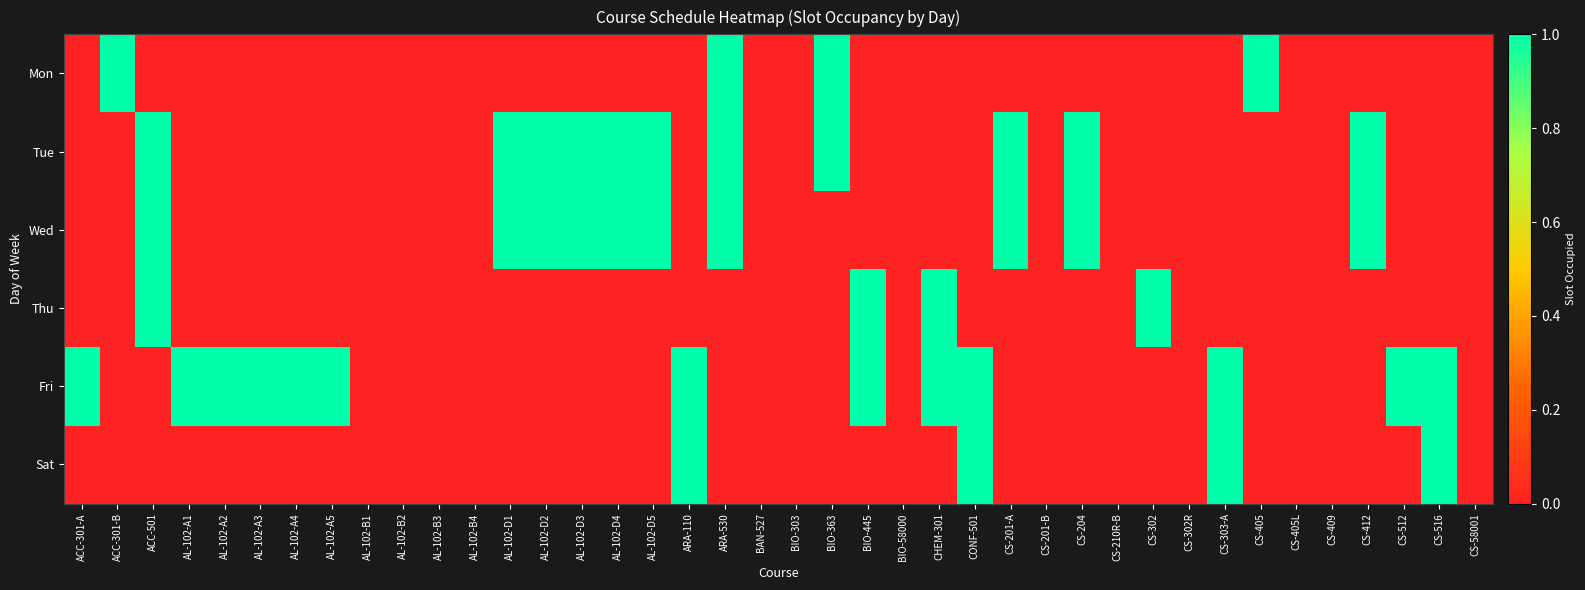

Reading right to left, list all the values displayed in this chart.

Mon: CS-58001=0	CS-516=0	CS-512=0	CS-412=0	CS-409=0	CS-405L=0	CS-405=1	CS-303-A=0	CS-302R=0	CS-302=0	CS-210R-B=0	CS-204=0	CS-201-B=0	CS-201-A=0	CONF-501=0	CHEM-301=0	BIO-58000=0	BIO-445=0	BIO-363=1	BIO-303=0	BAN-527=0	ARA-530=1	ARA-110=0	AL-102-D5=0	AL-102-D4=0	AL-102-D3=0	AL-102-D2=0	AL-102-D1=0	AL-102-B4=0	AL-102-B3=0	AL-102-B2=0	AL-102-B1=0	AL-102-A5=0	AL-102-A4=0	AL-102-A3=0	AL-102-A2=0	AL-102-A1=0	ACC-501=0	ACC-301-B=1	ACC-301-A=0
Tue: CS-58001=0	CS-516=0	CS-512=0	CS-412=1	CS-409=0	CS-405L=0	CS-405=0	CS-303-A=0	CS-302R=0	CS-302=0	CS-210R-B=0	CS-204=1	CS-201-B=0	CS-201-A=1	CONF-501=0	CHEM-301=0	BIO-58000=0	BIO-445=0	BIO-363=1	BIO-303=0	BAN-527=0	ARA-530=1	ARA-110=0	AL-102-D5=1	AL-102-D4=1	AL-102-D3=1	AL-102-D2=1	AL-102-D1=1	AL-102-B4=0	AL-102-B3=0	AL-102-B2=0	AL-102-B1=0	AL-102-A5=0	AL-102-A4=0	AL-102-A3=0	AL-102-A2=0	AL-102-A1=0	ACC-501=1	ACC-301-B=0	ACC-301-A=0
Wed: CS-58001=0	CS-516=0	CS-512=0	CS-412=1	CS-409=0	CS-405L=0	CS-405=0	CS-303-A=0	CS-302R=0	CS-302=0	CS-210R-B=0	CS-204=1	CS-201-B=0	CS-201-A=1	CONF-501=0	CHEM-301=0	BIO-58000=0	BIO-445=0	BIO-363=0	BIO-303=0	BAN-527=0	ARA-530=1	ARA-110=0	AL-102-D5=1	AL-102-D4=1	AL-102-D3=1	AL-102-D2=1	AL-102-D1=1	AL-102-B4=0	AL-102-B3=0	AL-102-B2=0	AL-102-B1=0	AL-102-A5=0	AL-102-A4=0	AL-102-A3=0	AL-102-A2=0	AL-102-A1=0	ACC-501=1	ACC-301-B=0	ACC-301-A=0
Thu: CS-58001=0	CS-516=0	CS-512=0	CS-412=0	CS-409=0	CS-405L=0	CS-405=0	CS-303-A=0	CS-302R=0	CS-302=1	CS-210R-B=0	CS-204=0	CS-201-B=0	CS-201-A=0	CONF-501=0	CHEM-301=1	BIO-58000=0	BIO-445=1	BIO-363=0	BIO-303=0	BAN-527=0	ARA-530=0	ARA-110=0	AL-102-D5=0	AL-102-D4=0	AL-102-D3=0	AL-102-D2=0	AL-102-D1=0	AL-102-B4=0	AL-102-B3=0	AL-102-B2=0	AL-102-B1=0	AL-102-A5=0	AL-102-A4=0	AL-102-A3=0	AL-102-A2=0	AL-102-A1=0	ACC-501=1	ACC-301-B=0	ACC-301-A=0
Fri: CS-58001=0	CS-516=1	CS-512=1	CS-412=0	CS-409=0	CS-405L=0	CS-405=0	CS-303-A=1	CS-302R=0	CS-302=0	CS-210R-B=0	CS-204=0	CS-201-B=0	CS-201-A=0	CONF-501=1	CHEM-301=1	BIO-58000=0	BIO-445=1	BIO-363=0	BIO-303=0	BAN-527=0	ARA-530=0	ARA-110=1	AL-102-D5=0	AL-102-D4=0	AL-102-D3=0	AL-102-D2=0	AL-102-D1=0	AL-102-B4=0	AL-102-B3=0	AL-102-B2=0	AL-102-B1=0	AL-102-A5=1	AL-102-A4=1	AL-102-A3=1	AL-102-A2=1	AL-102-A1=1	ACC-501=0	ACC-301-B=0	ACC-301-A=1
Sat: CS-58001=0	CS-516=1	CS-512=0	CS-412=0	CS-409=0	CS-405L=0	CS-405=0	CS-303-A=1	CS-302R=0	CS-302=0	CS-210R-B=0	CS-204=0	CS-201-B=0	CS-201-A=0	CONF-501=1	CHEM-301=0	BIO-58000=0	BIO-445=0	BIO-363=0	BIO-303=0	BAN-527=0	ARA-530=0	ARA-110=1	AL-102-D5=0	AL-102-D4=0	AL-102-D3=0	AL-102-D2=0	AL-102-D1=0	AL-102-B4=0	AL-102-B3=0	AL-102-B2=0	AL-102-B1=0	AL-102-A5=0	AL-102-A4=0	AL-102-A3=0	AL-102-A2=0	AL-102-A1=0	ACC-501=0	ACC-301-B=0	ACC-301-A=0